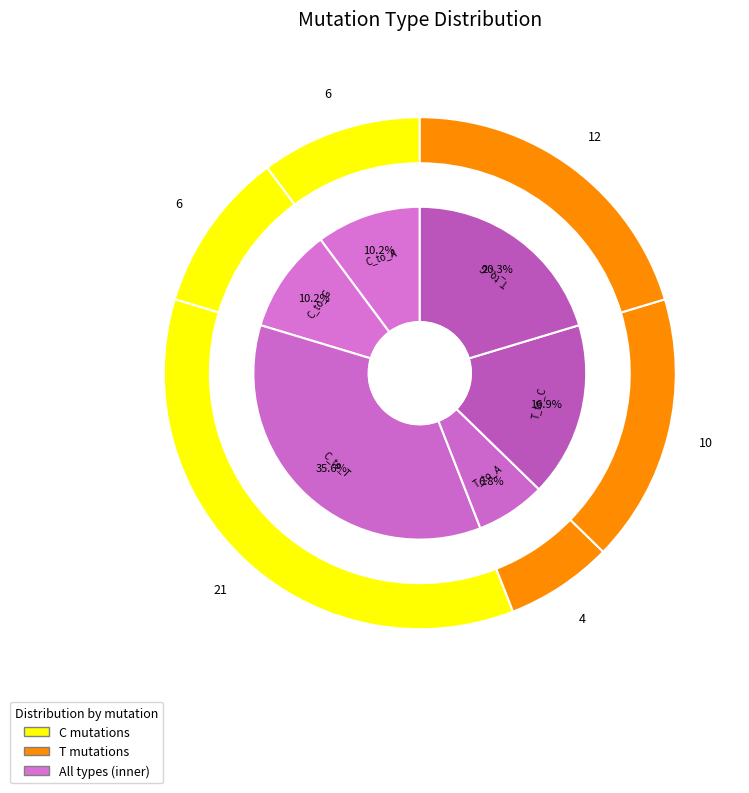

To the nearest percent, what portion does T_to_C represent?

17%